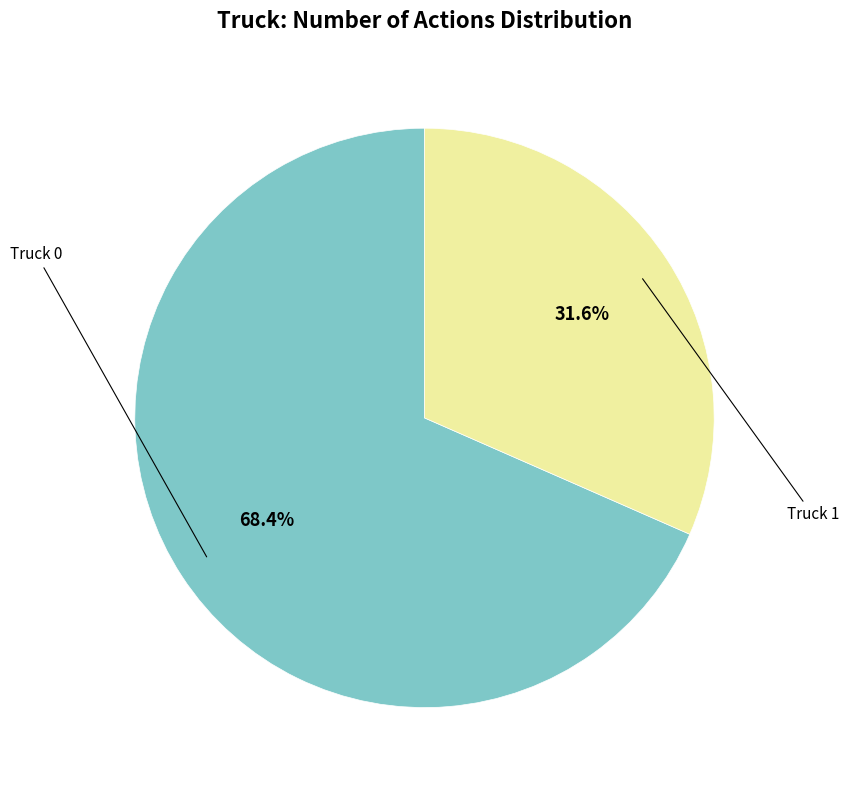

Is there a majority slice in this chart?

Yes